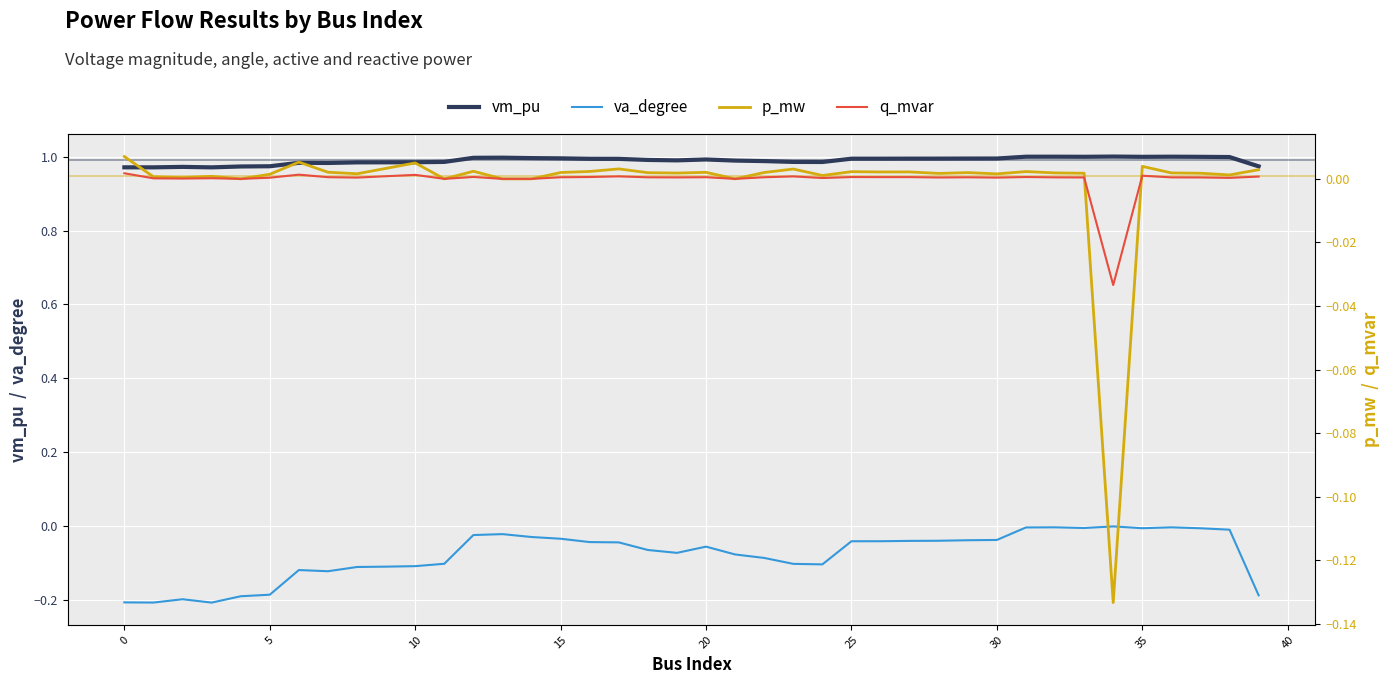

What is the difference between the highest and lowest values at 31?

1.0